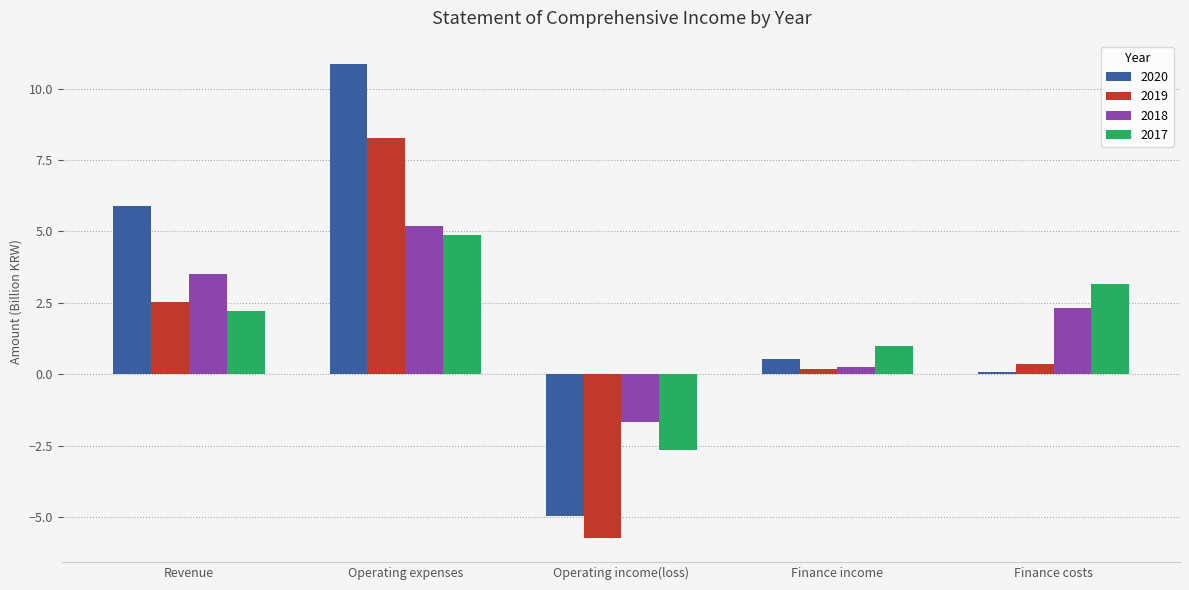

What is the sum of the 2017 values at Finance costs and Finance income?

4.2